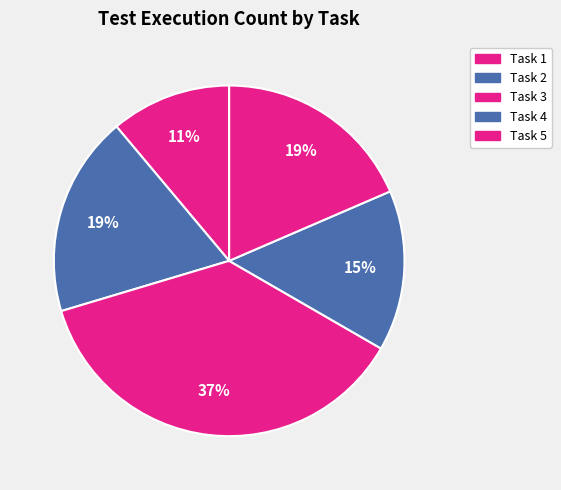

To the nearest percent, what percentage of the pie is Task 4?

15%